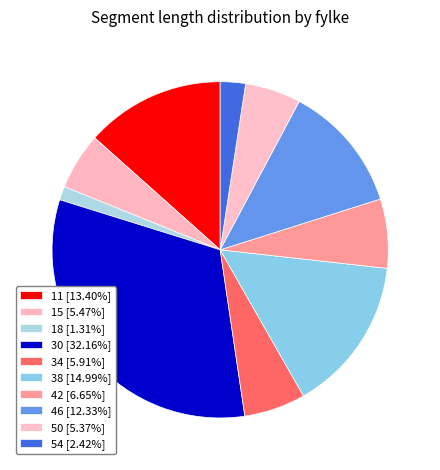

How many slices are in this pie chart?

10